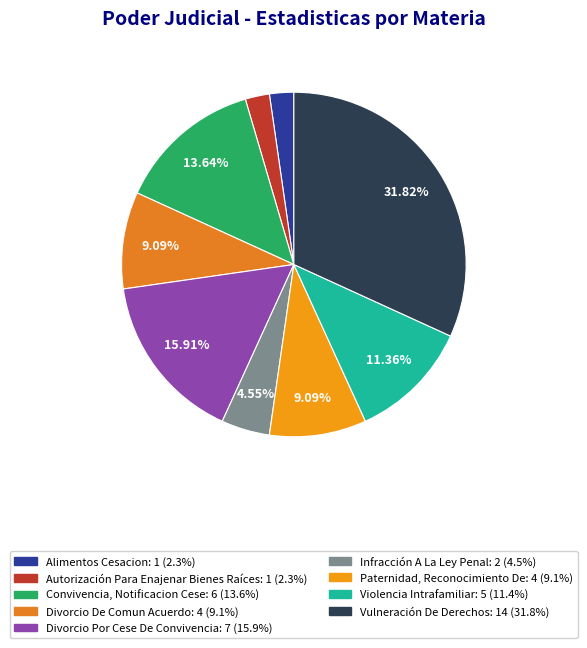

To the nearest percent, what is the difference between the largest and smallest slice percentages?

30%